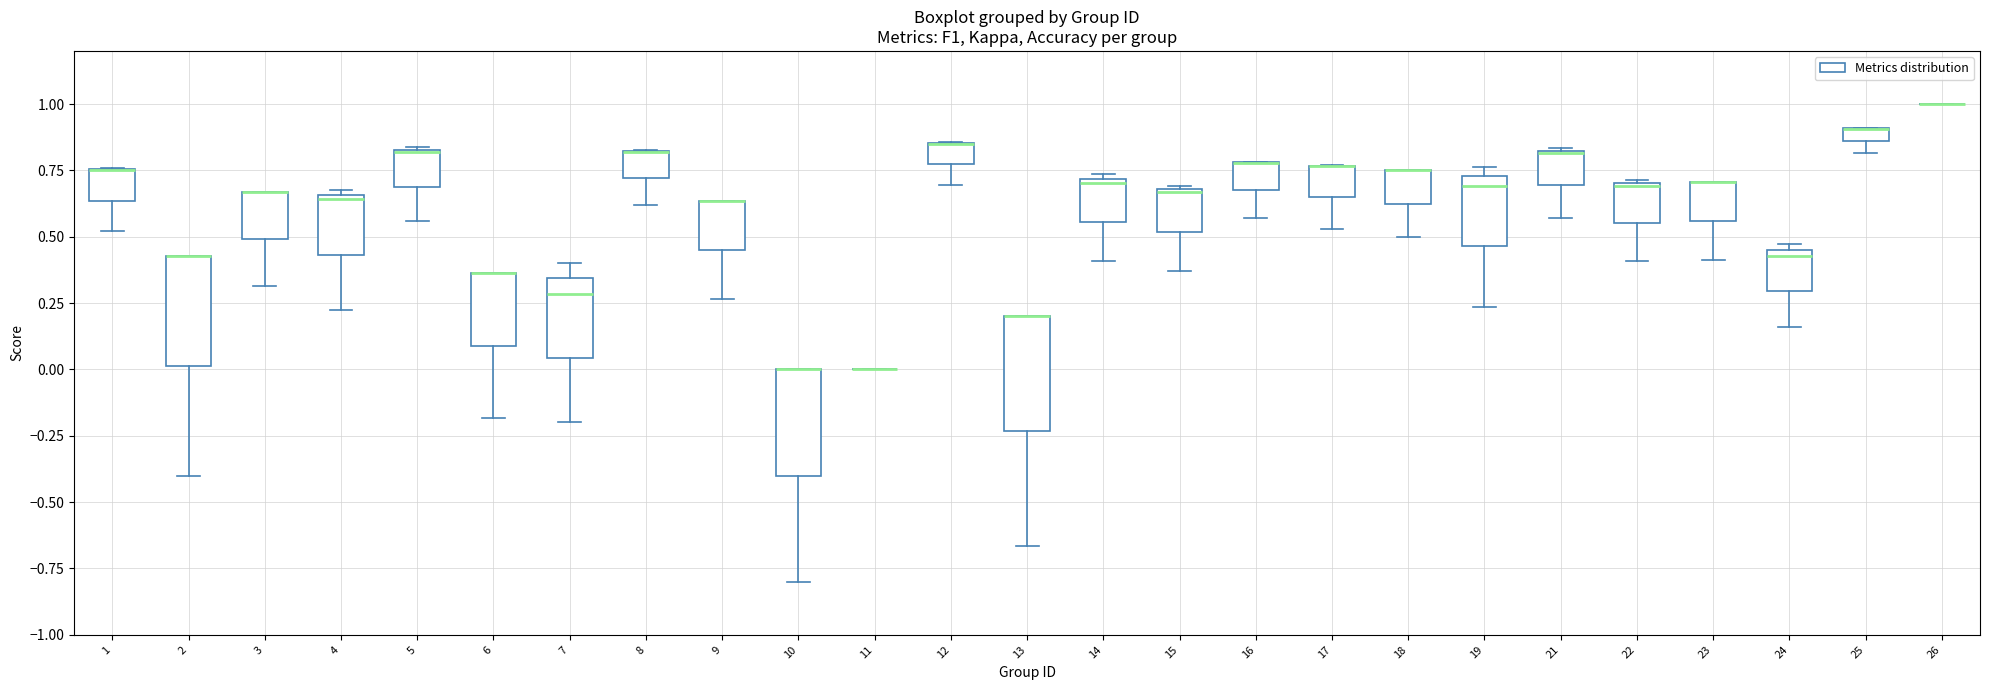

Where is the lower edge of the box at x = 6 on the y-axis? The values are not printed on the chart, so give them approximately, as read against the axis.

0.10